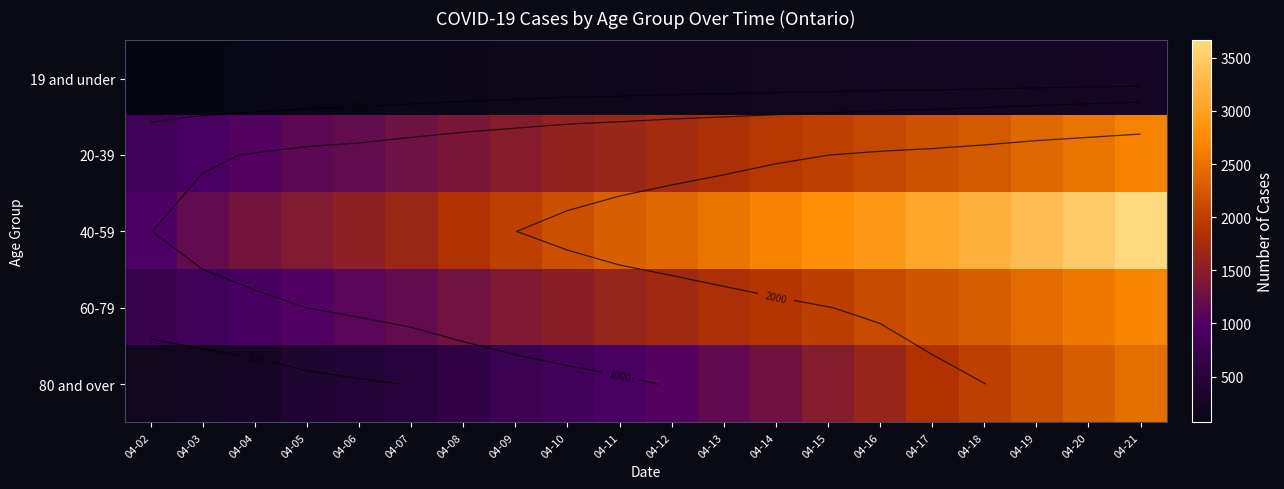

Which category has the highest value in the 19 and under series?

04-21